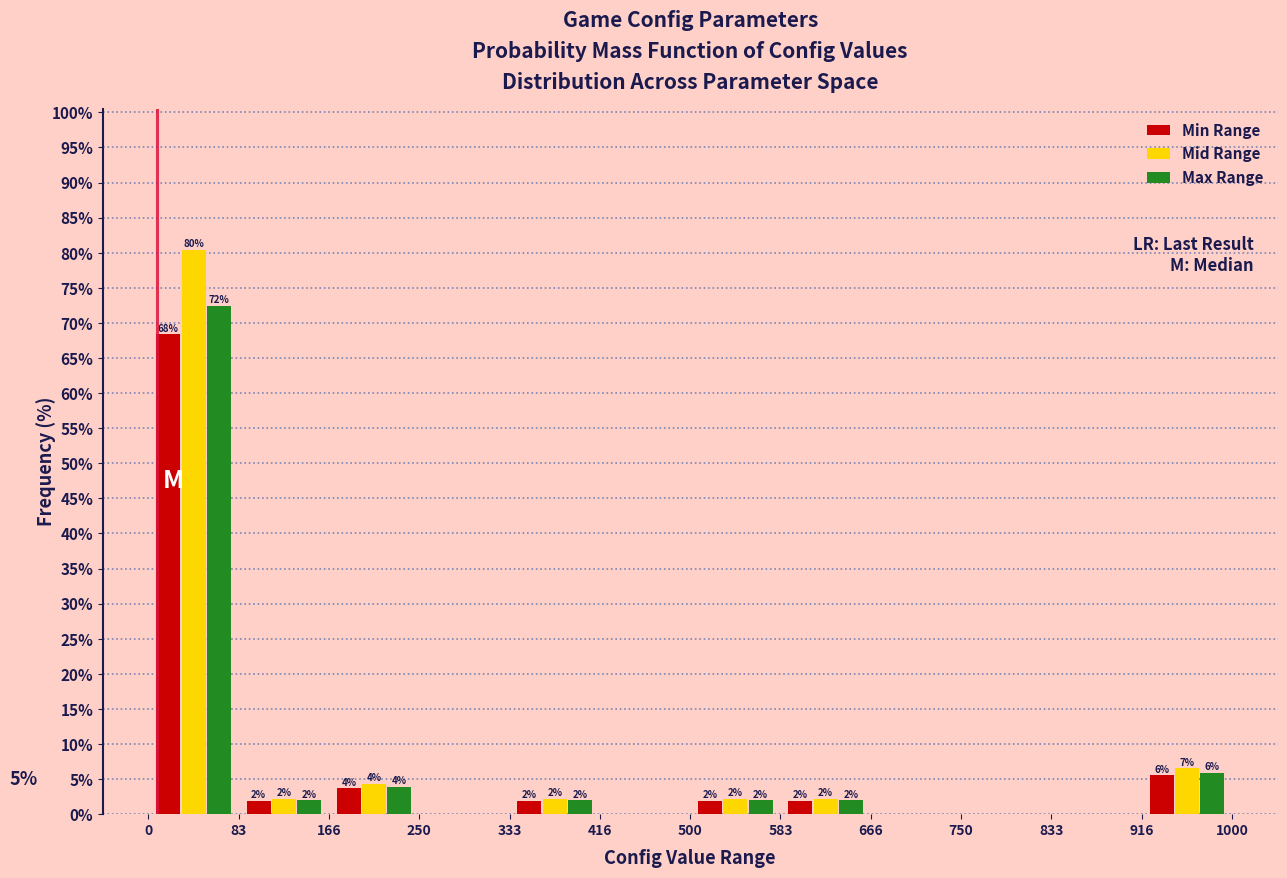

In the Mid Range series, which range on the x-axis has the tallest bar?

0 to 83